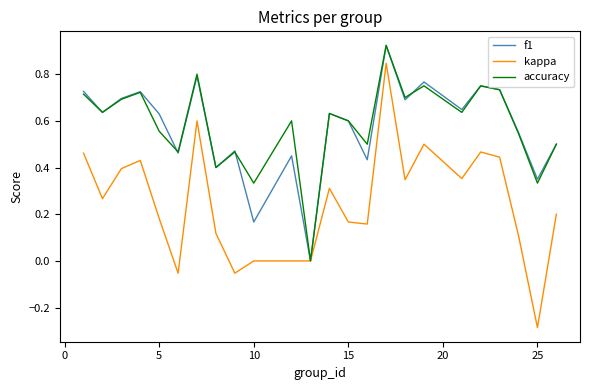

Which series has the widest spread of values?

kappa